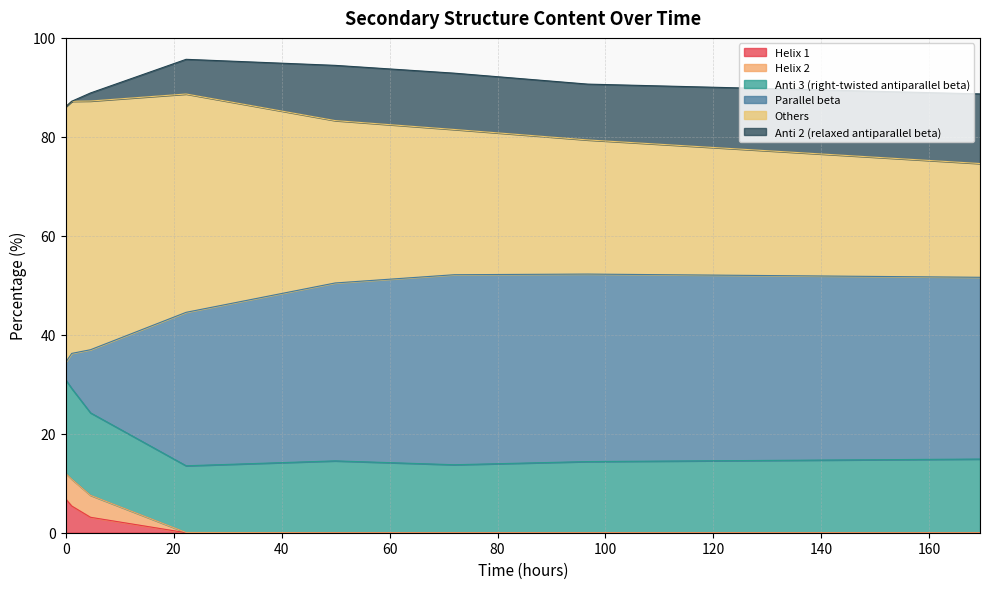

What is the highest value of the Helix 1 series?

6.8